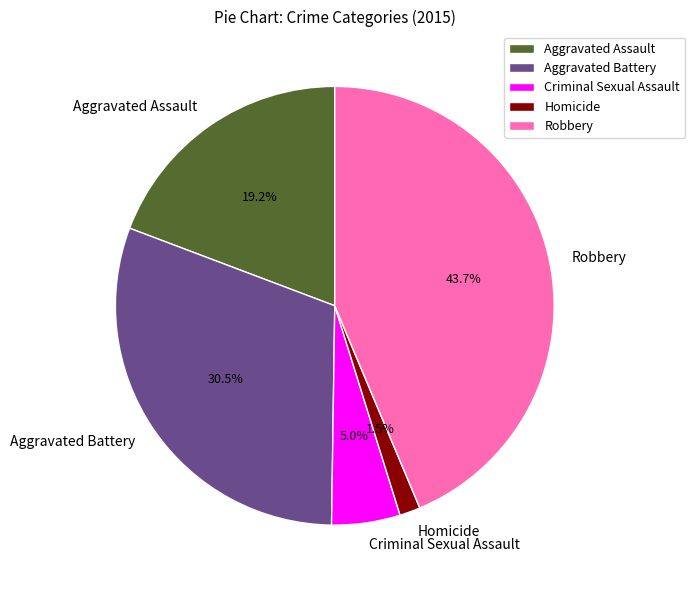

To the nearest percent, what is the difference between the Homicide and Robbery slice percentages?

42%